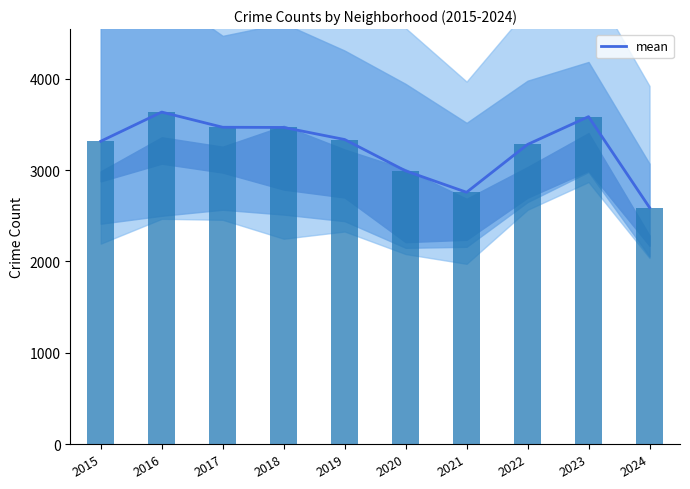

What is the difference between the values at 2016 and 2023?

50.2